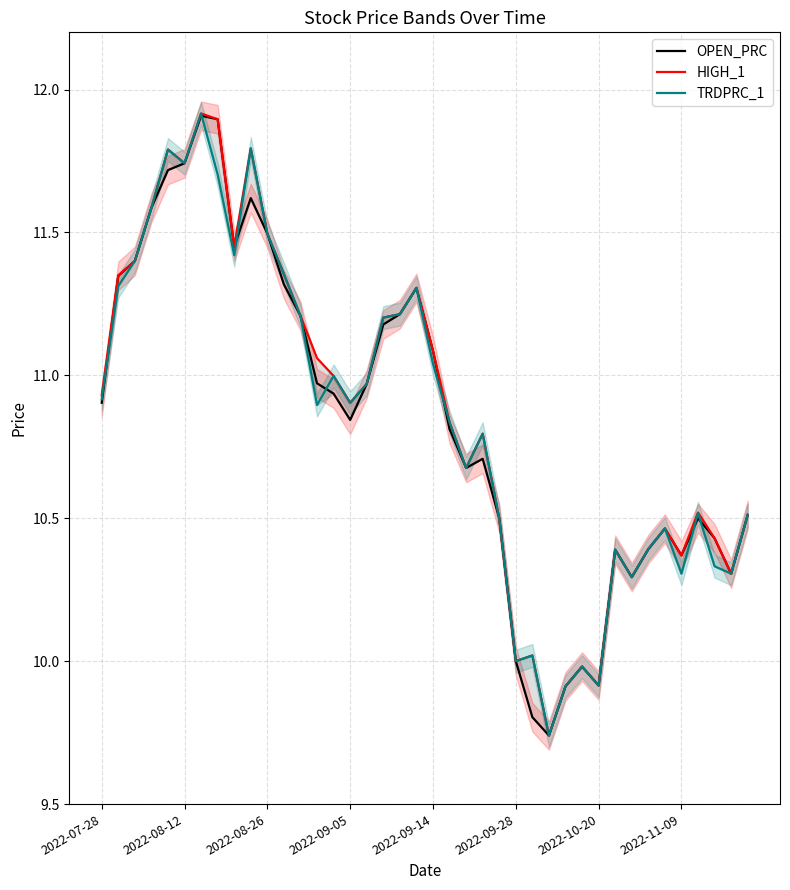

What is the difference between the maximum and second lowest values in the HIGH_1 series?

2.0